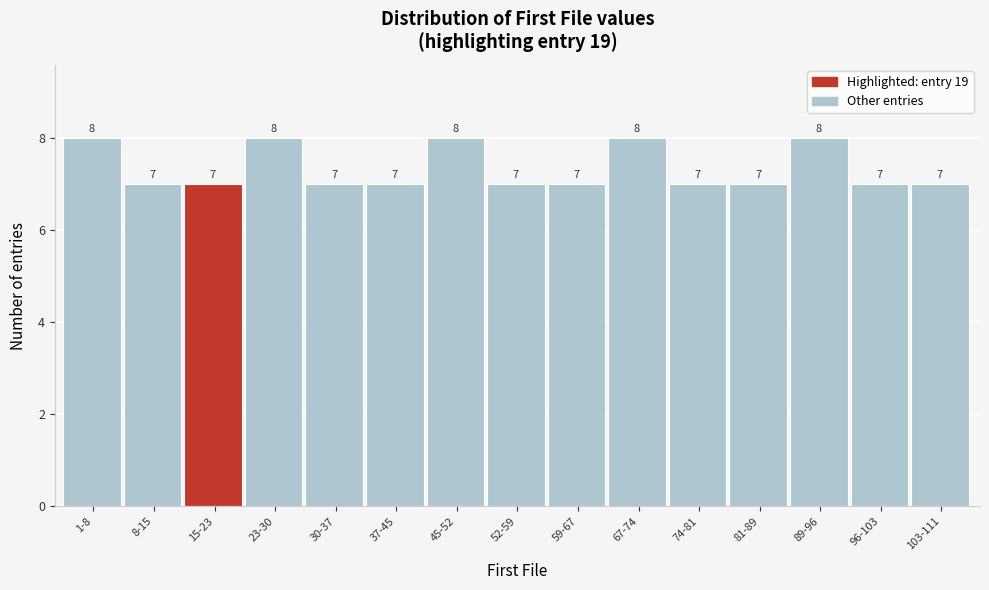

Reading left to right, what are all the values shown in this chart?

1-8=8	8-15=7	15-23=7	23-30=8	30-37=7	37-45=7	45-52=8	52-59=7	59-67=7	67-74=8	74-81=7	81-89=7	89-96=8	96-103=7	103-111=7